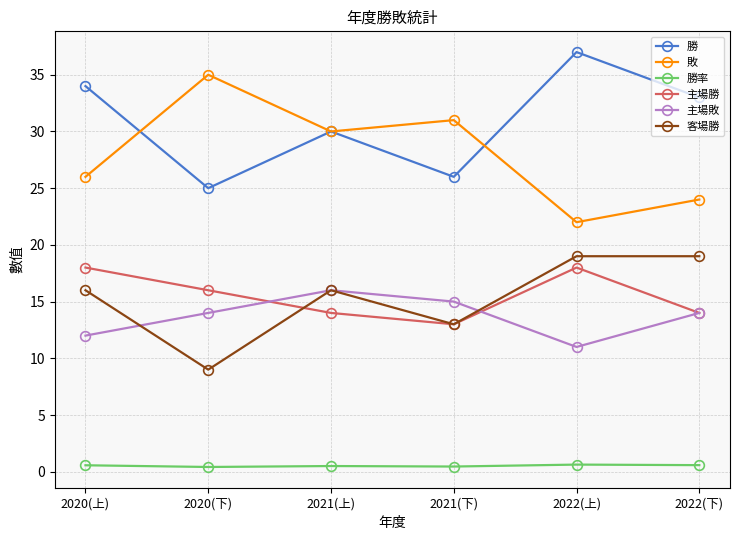

How many lines are shown in the chart?

6